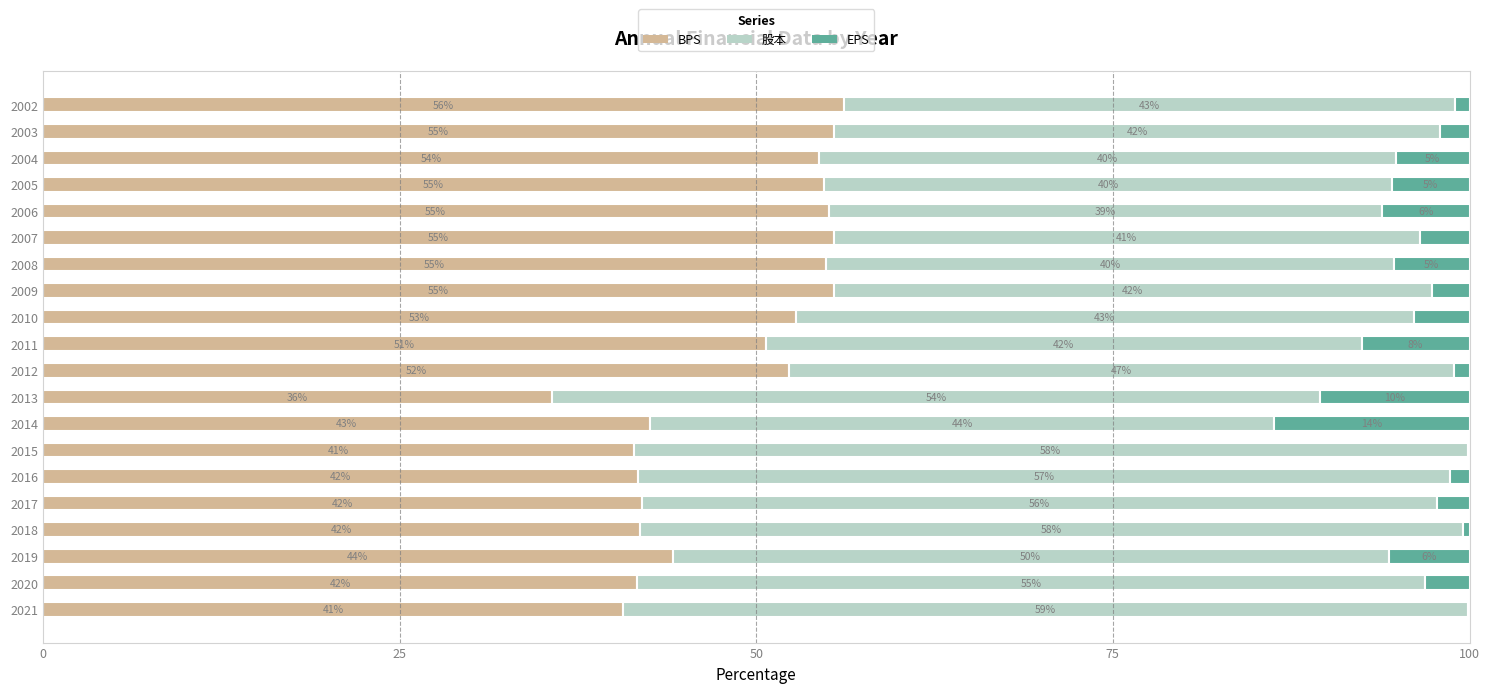

What is the total value across all series at 2002?

100.0